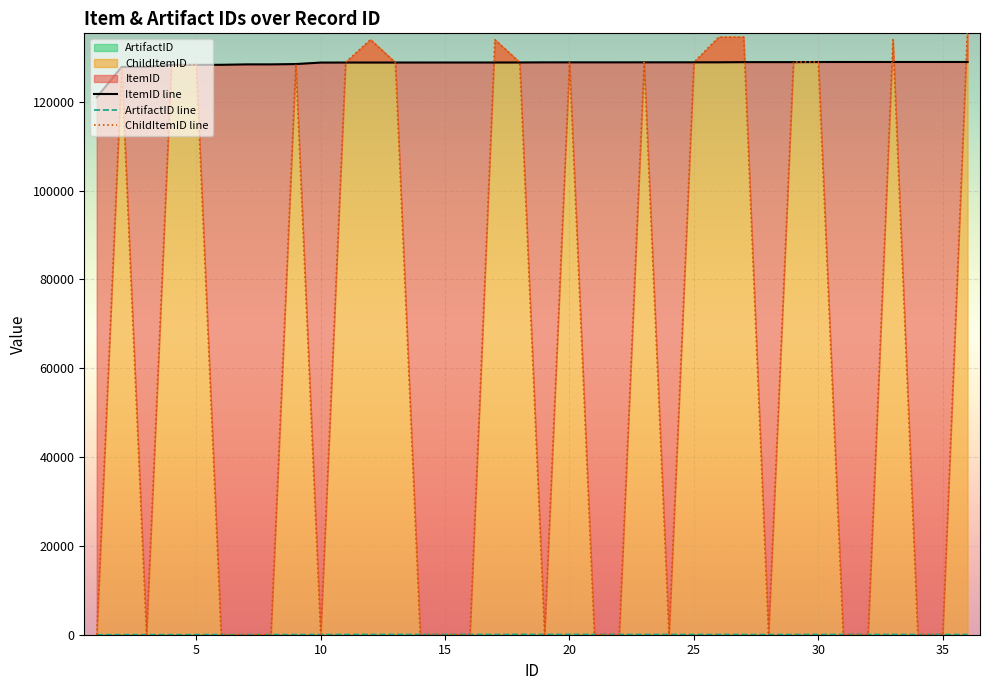

True or false: ArtifactID line and ItemID line cross at least once.

False